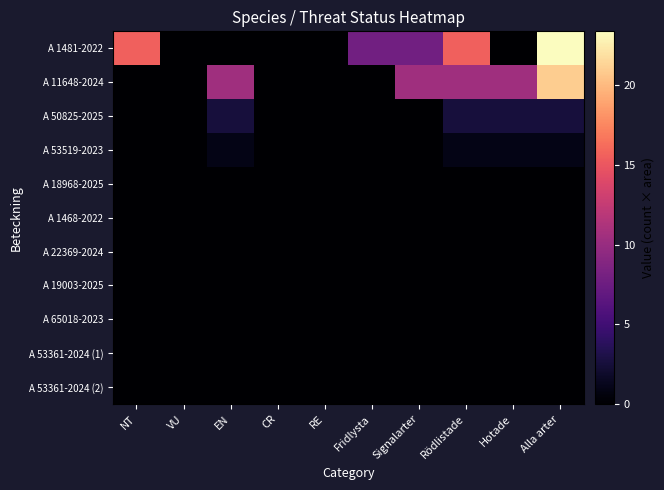

Which series has the largest range (max minus min)?

A 1481-2022